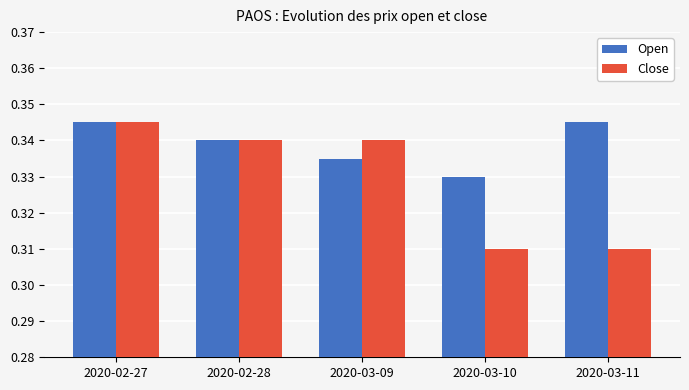

The Close series shows 0.2 at 2020-03-11. True or false?

False